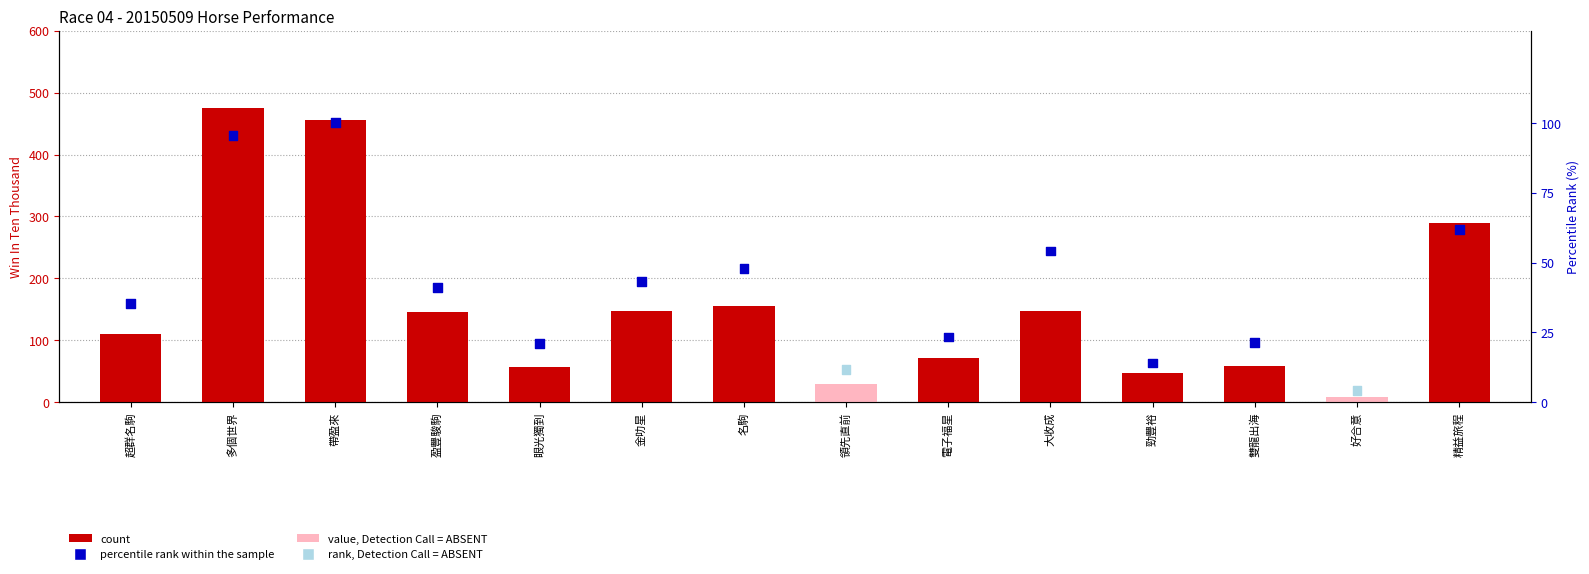

Which series has the widest spread of Y values?

count